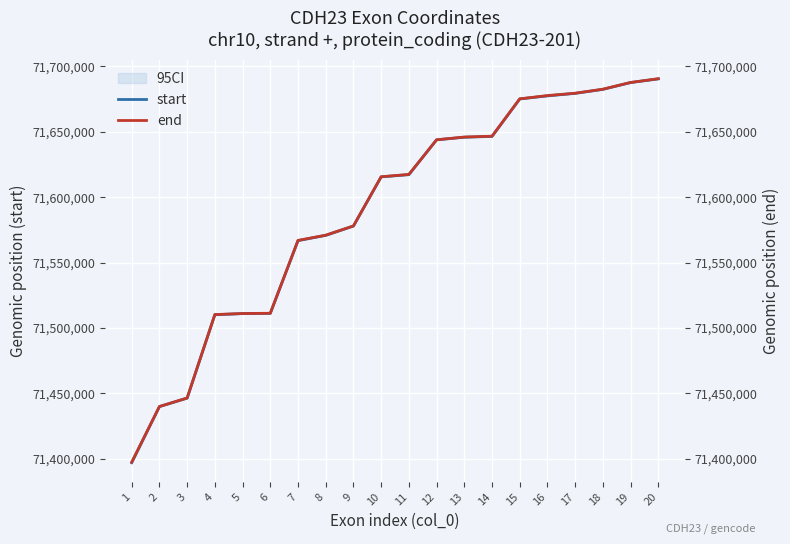

Which series has the largest range (max minus min)?

start